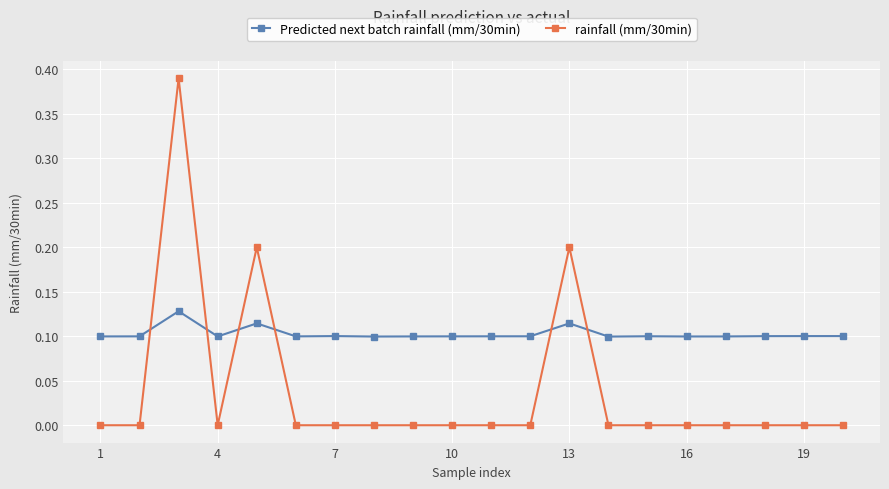

Which series has the widest spread of values?

rainfall (mm/30min)